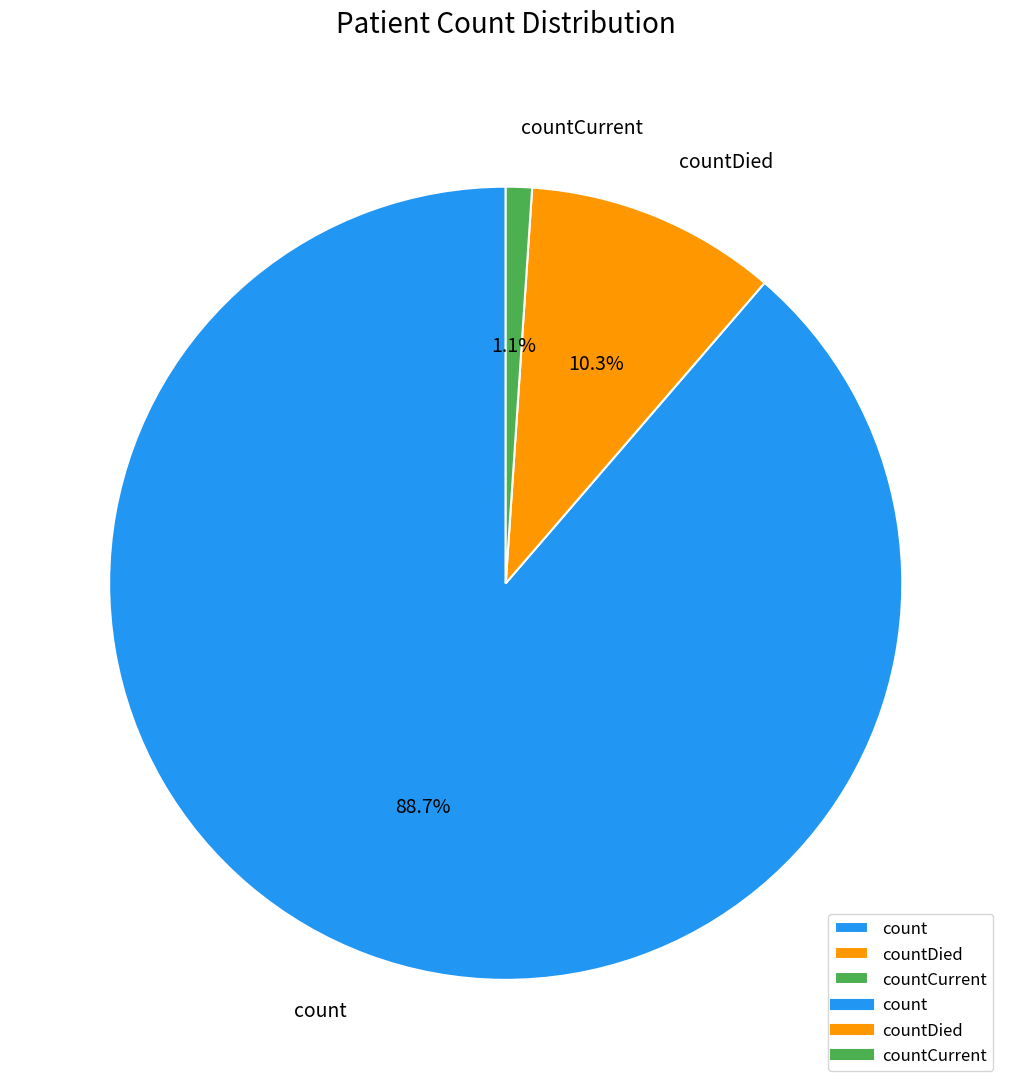

Rank the categories by value from lowest to highest.

countCurrent, countDied, count